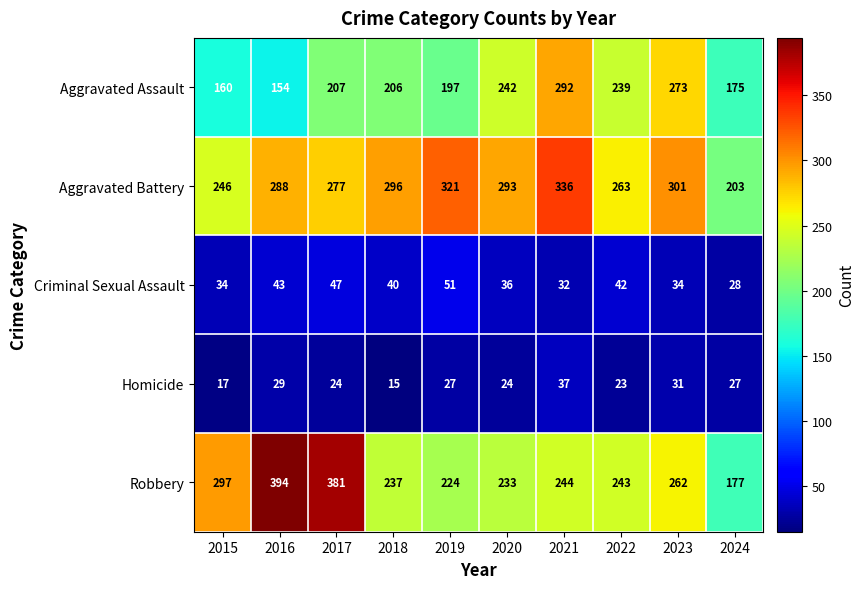

Read the Aggravated Assault value at 2020, to the nearest 5.

240